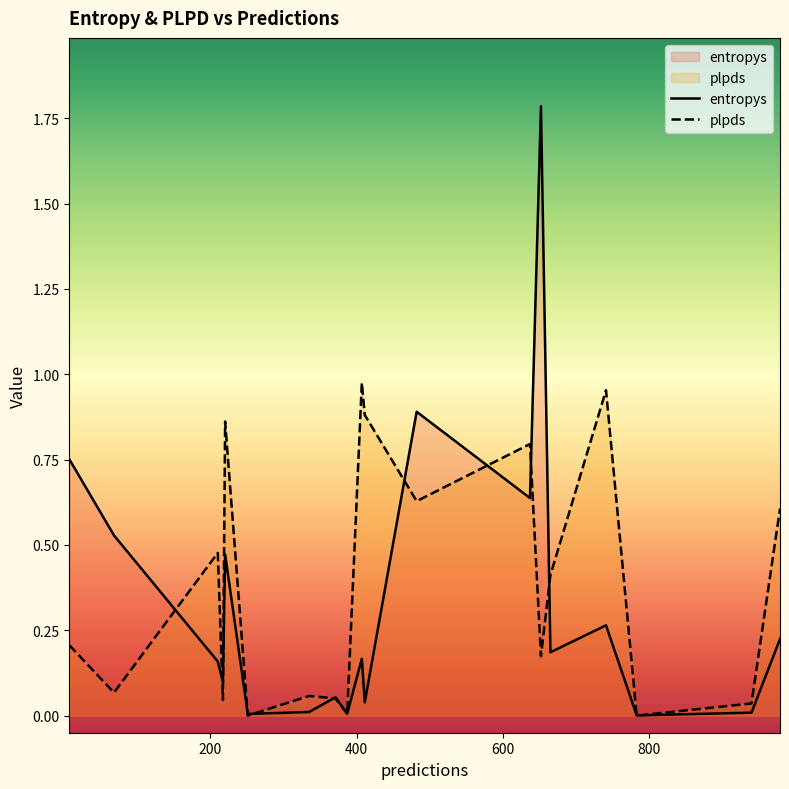

What is the highest value of the entropys series?

1.8